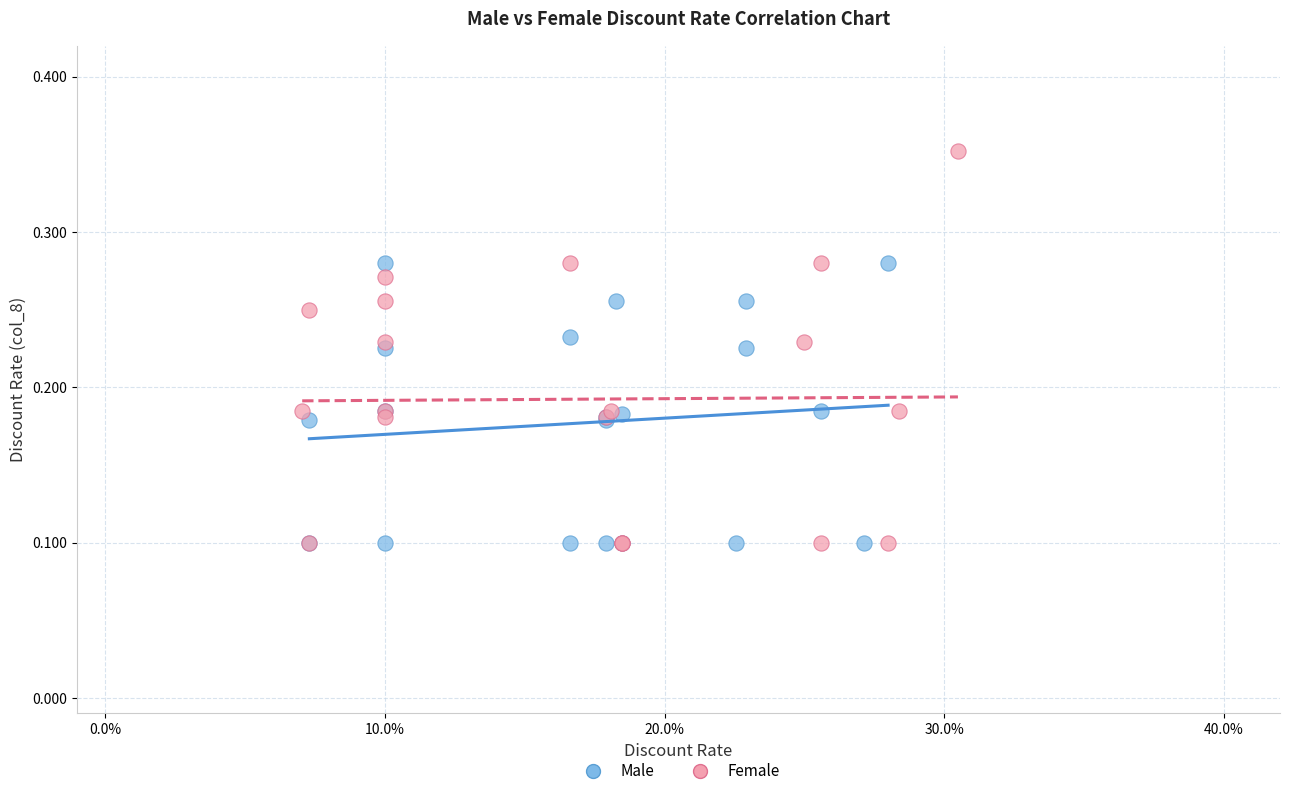

Which series contains the highest Y value?

Female